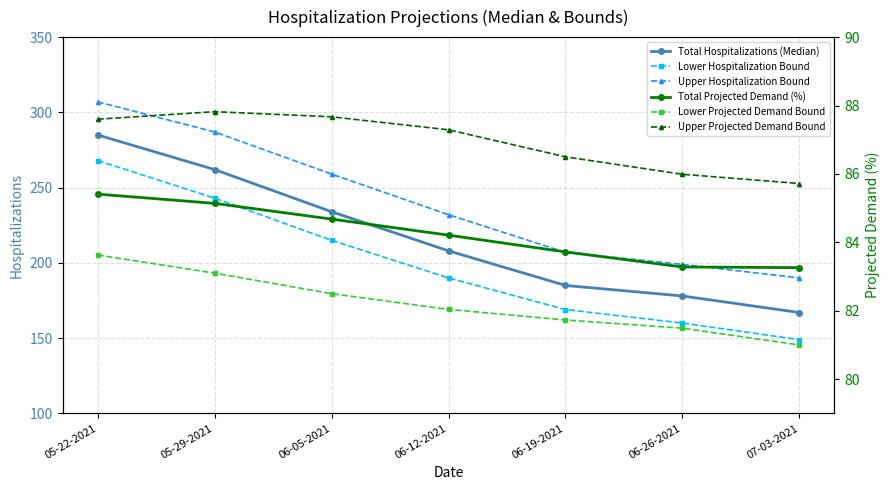

Reading right to left, extract all data points from this chart.

Total Hospitalizations (Median): 07-03-2021=167.0	06-26-2021=178.0	06-19-2021=185.0	06-12-2021=208.0	06-05-2021=234.0	05-29-2021=262.0	05-22-2021=285.0
Lower Hospitalization Bound: 07-03-2021=149.0	06-26-2021=160.0	06-19-2021=169.0	06-12-2021=190.0	06-05-2021=215.0	05-29-2021=243.0	05-22-2021=268.0
Upper Hospitalization Bound: 07-03-2021=190.0	06-26-2021=199.0	06-19-2021=207.0	06-12-2021=232.0	06-05-2021=259.0	05-29-2021=287.0	05-22-2021=307.0
Total Projected Demand (%): 07-03-2021=83.3	06-26-2021=83.3	06-19-2021=83.7	06-12-2021=84.2	06-05-2021=84.7	05-29-2021=85.1	05-22-2021=85.4
Lower Projected Demand Bound: 07-03-2021=81.0	06-26-2021=81.5	06-19-2021=81.7	06-12-2021=82.0	06-05-2021=82.5	05-29-2021=83.1	05-22-2021=83.6
Upper Projected Demand Bound: 07-03-2021=85.7	06-26-2021=86.0	06-19-2021=86.5	06-12-2021=87.3	06-05-2021=87.7	05-29-2021=87.8	05-22-2021=87.6